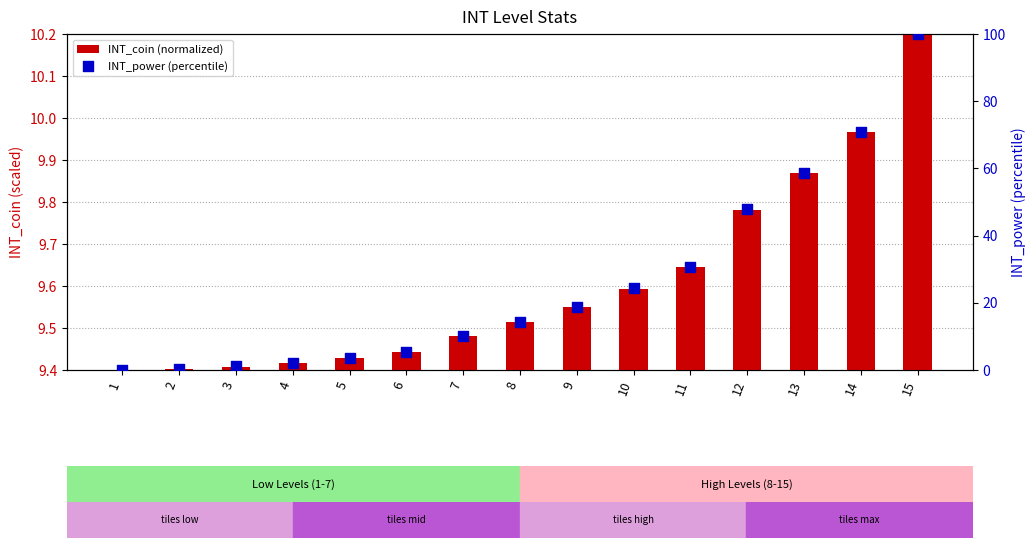

What are all the series names shown in the legend?

INT_coin (normalized), INT_power (percentile)